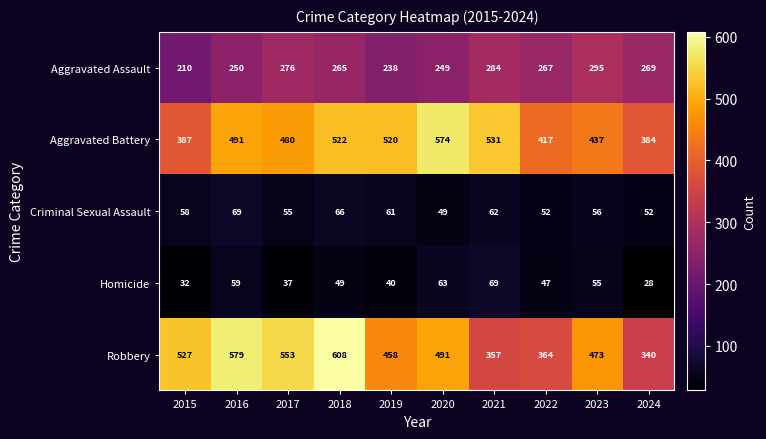

What is the sum of the Criminal Sexual Assault values at 2021 and 2020?

111